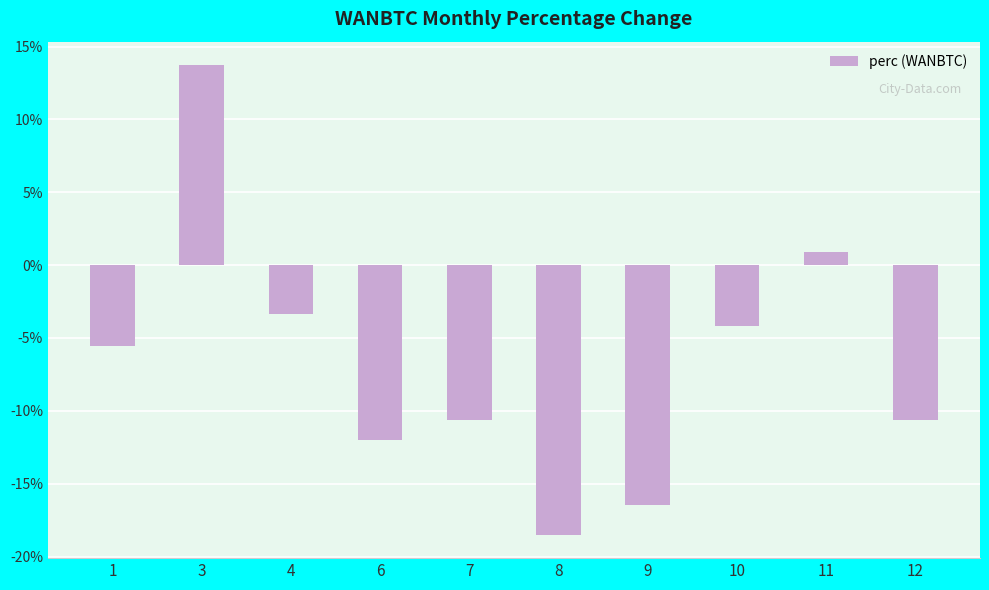

What is the value of the 8th bar from the left?

-4.2